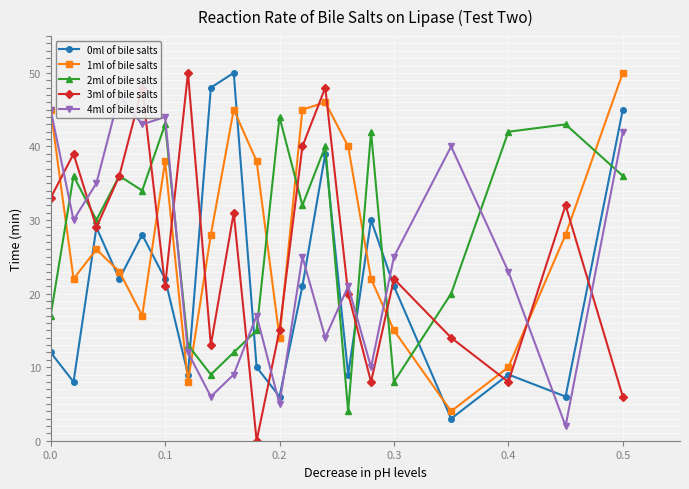

What are all the series names shown in the legend?

0ml of bile salts, 1ml of bile salts, 2ml of bile salts, 3ml of bile salts, 4ml of bile salts